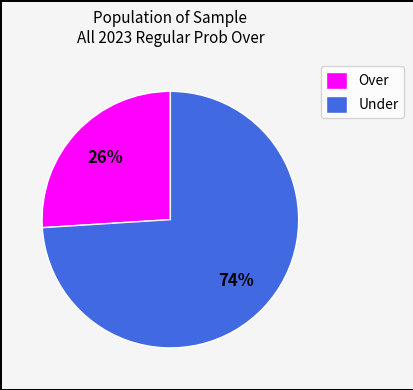

Rank the categories by value from lowest to highest.

Over, Under